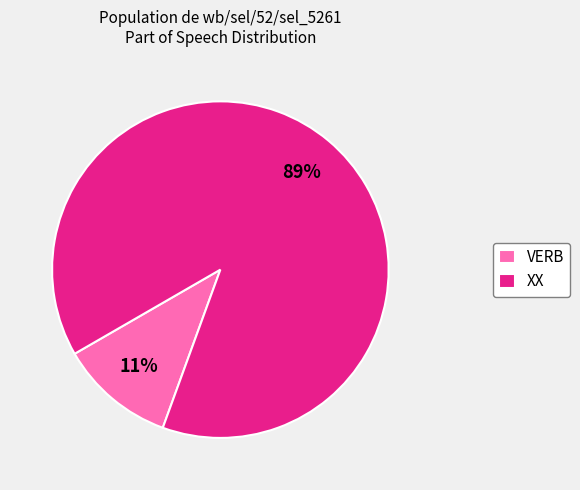

Is it true that XX is 89% of the pie?

True